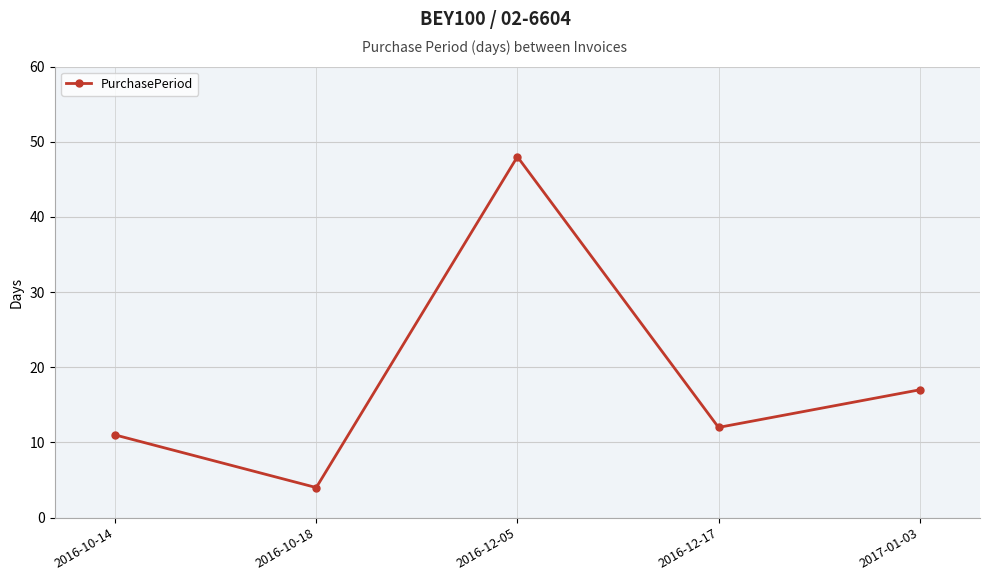

Where is the first local minimum?

2016-10-18